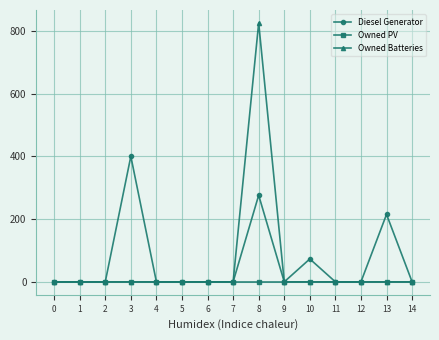

List the series in order of their peak value, lowest first.

Owned PV, Diesel Generator, Owned Batteries